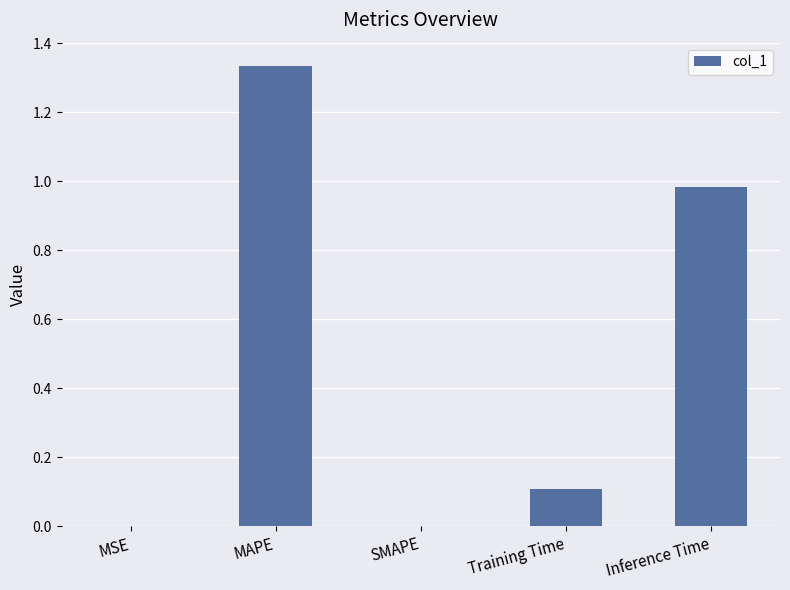

True or false: the data shows 0.6 at Inference Time.

False